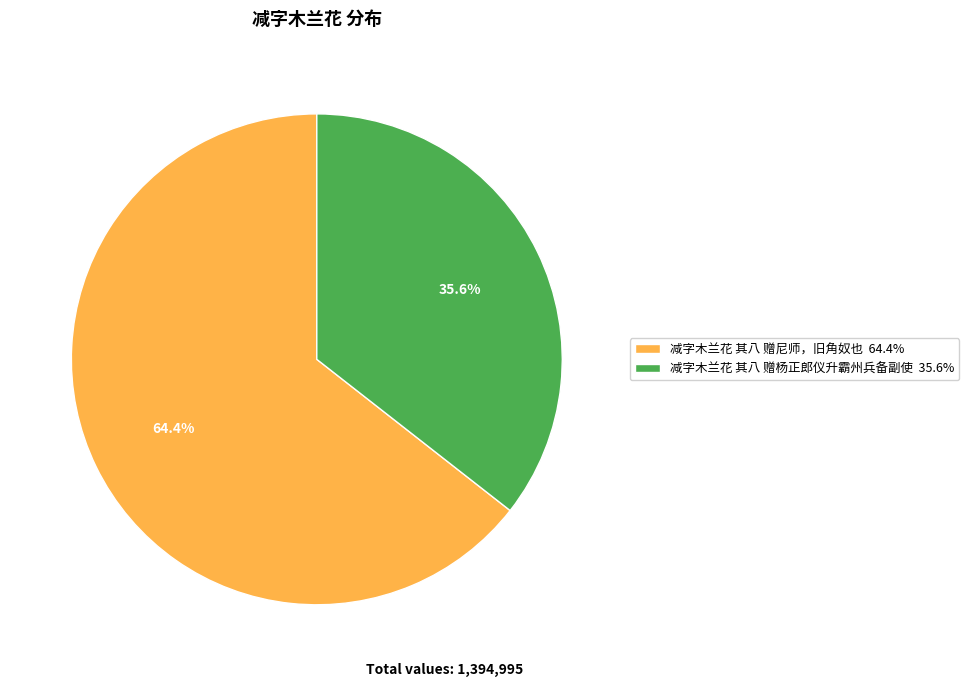

To the nearest percent, what portion does 减字木兰花 其八 赠尼师，旧角奴也 represent?

64%